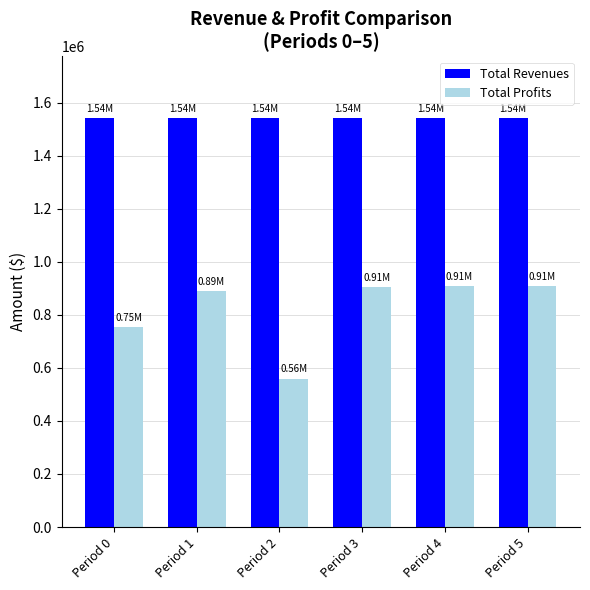

What is the difference between the highest and lowest values at Period 3?

637030.2